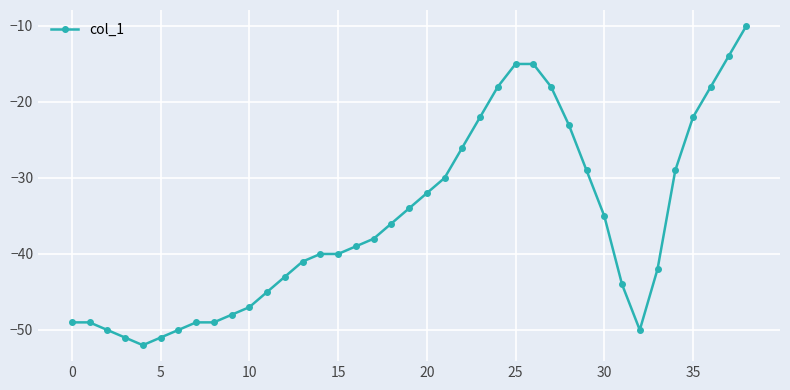

How many lines are shown in the chart?

1